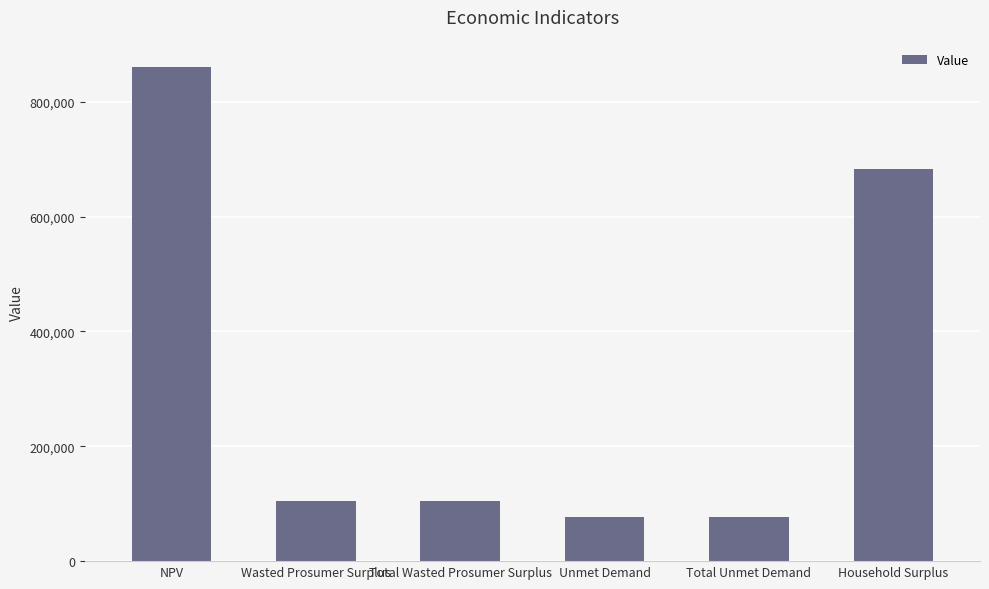

What is the minimum value shown in the chart?

76232.5